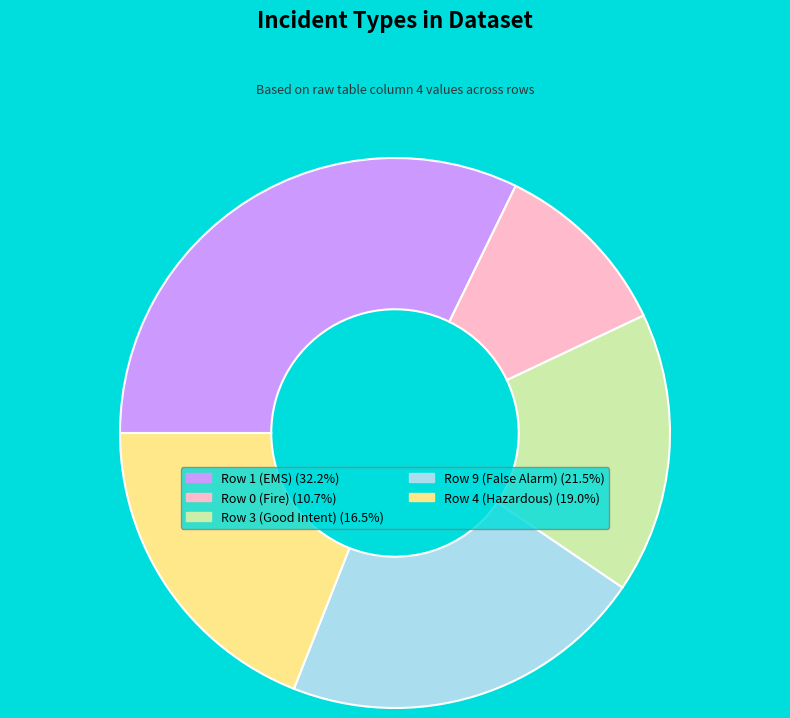

Is there a majority slice in this chart?

No